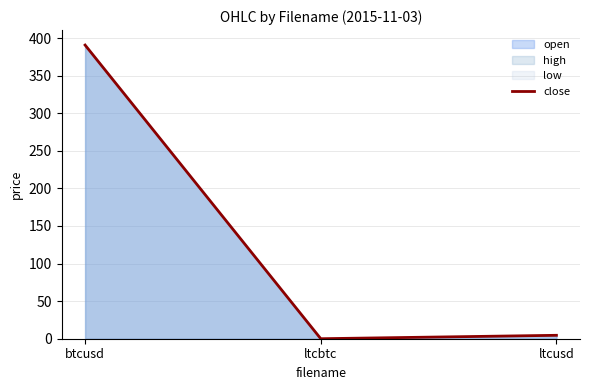

Reading right to left, list all the values displayed in this chart.

ltcusd=4.5	ltcbtc=0.0	btcusd=390.6